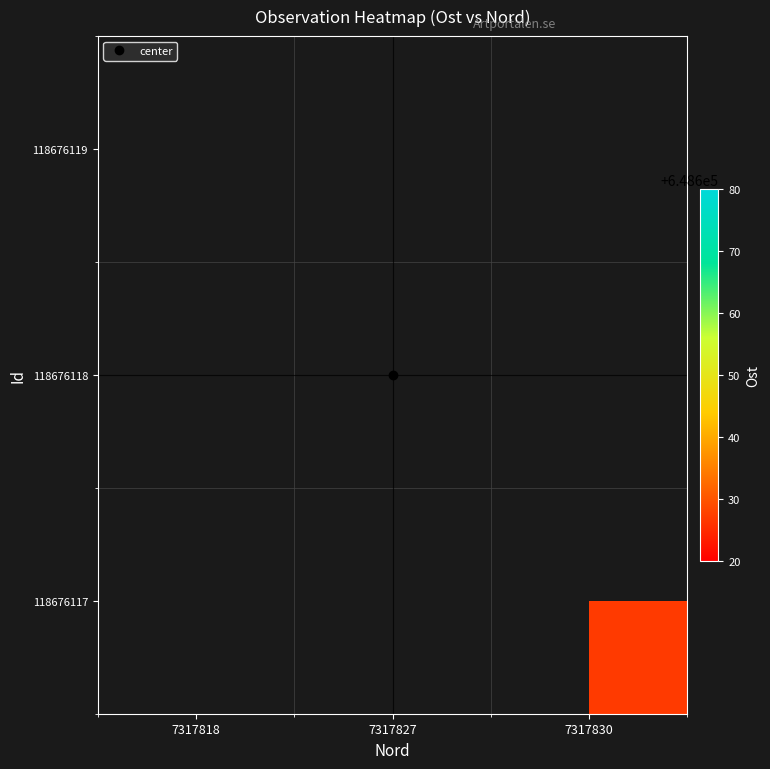

How many series are shown in this chart?

3